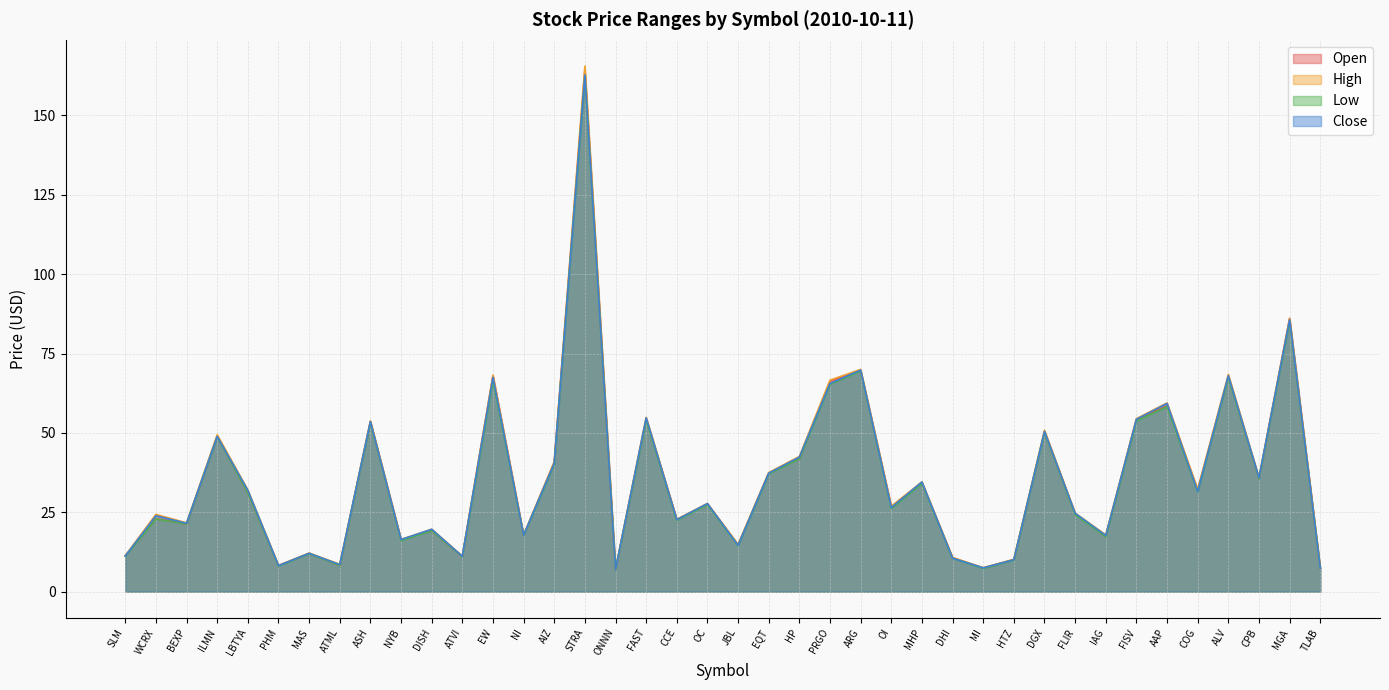

What is the difference between the Low values at EW and MGA?

18.7